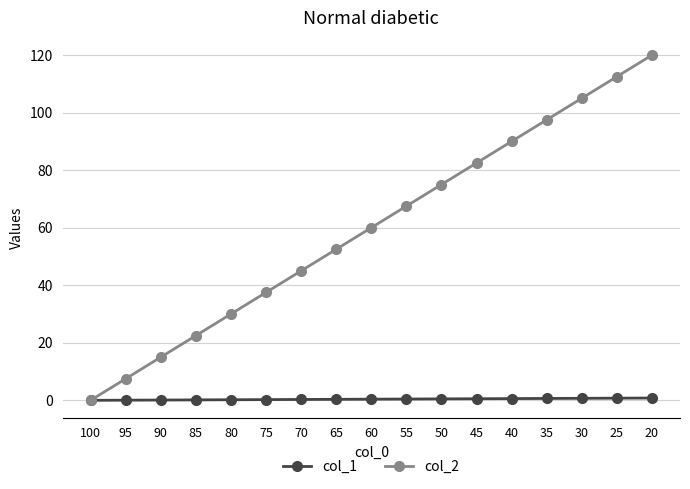

Rank the series by their average value, from lowest to highest.

col_1, col_2